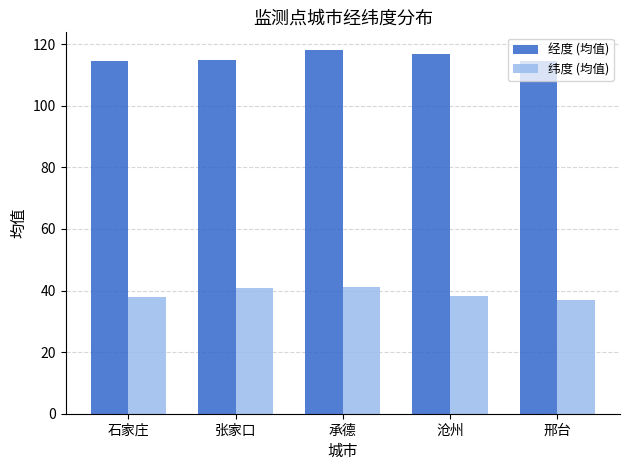

How many 经度 (均值) values are between 114 and 116?

3